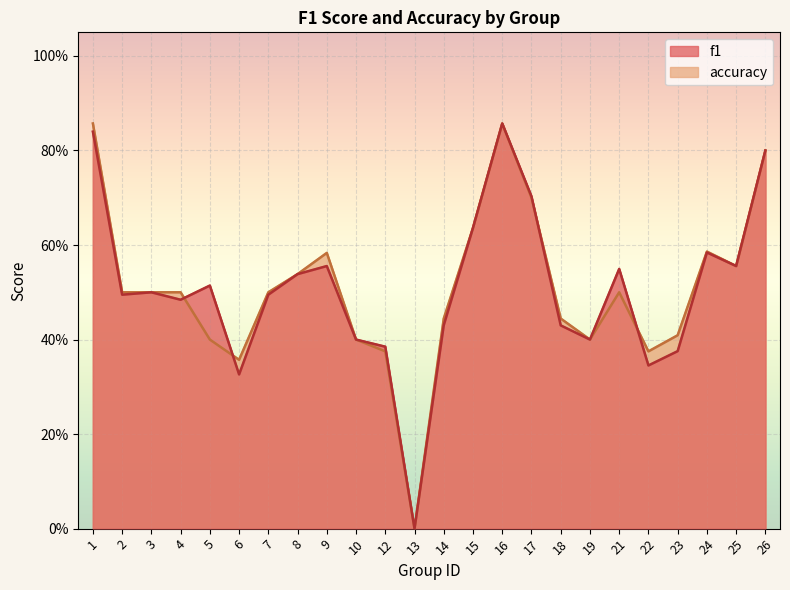

Does the chart display data point markers on the line(s)?

No